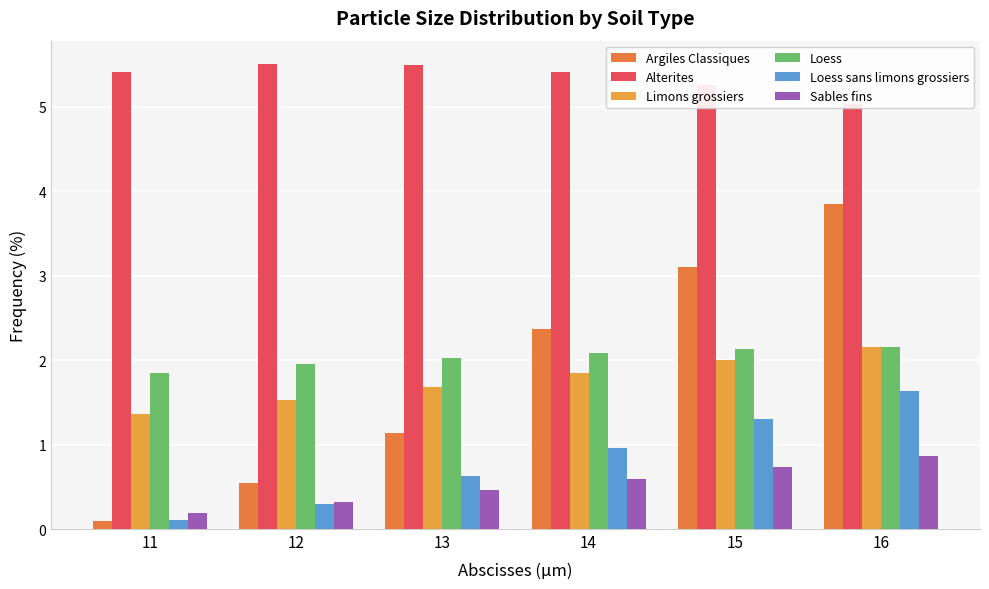

Is it true that Loess sans limons grossiers equals 0.5 at 12?

False